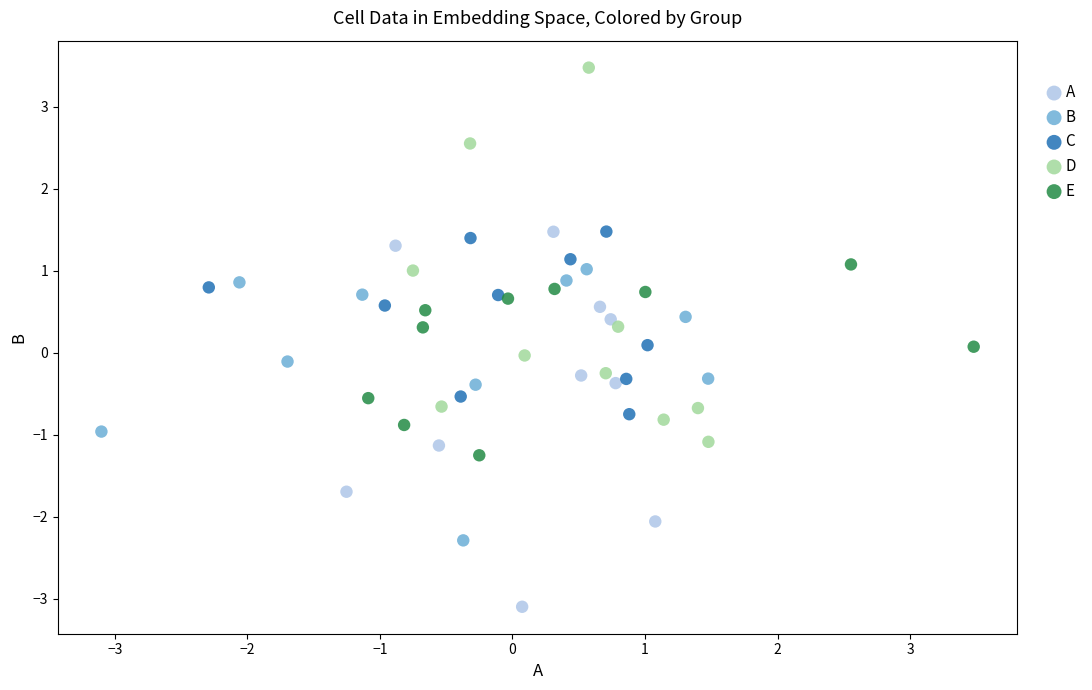

Which series reaches the minimum Y coordinate?

A